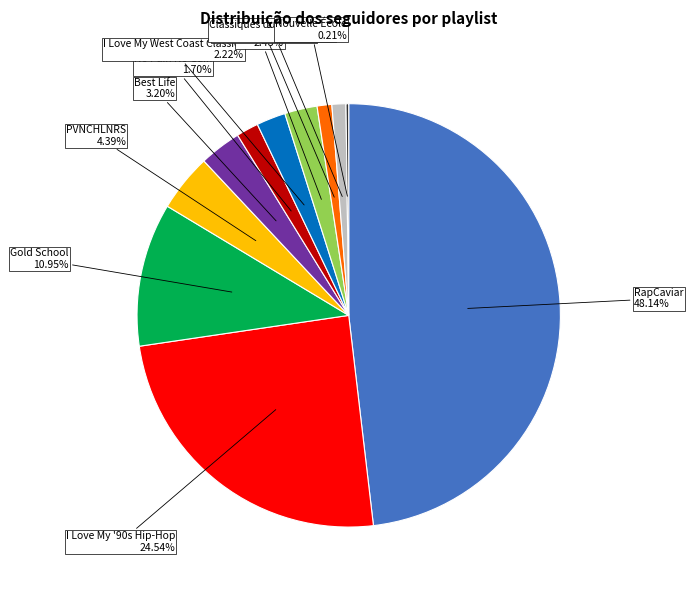

Is there any slice that represents more than half of the pie?

No